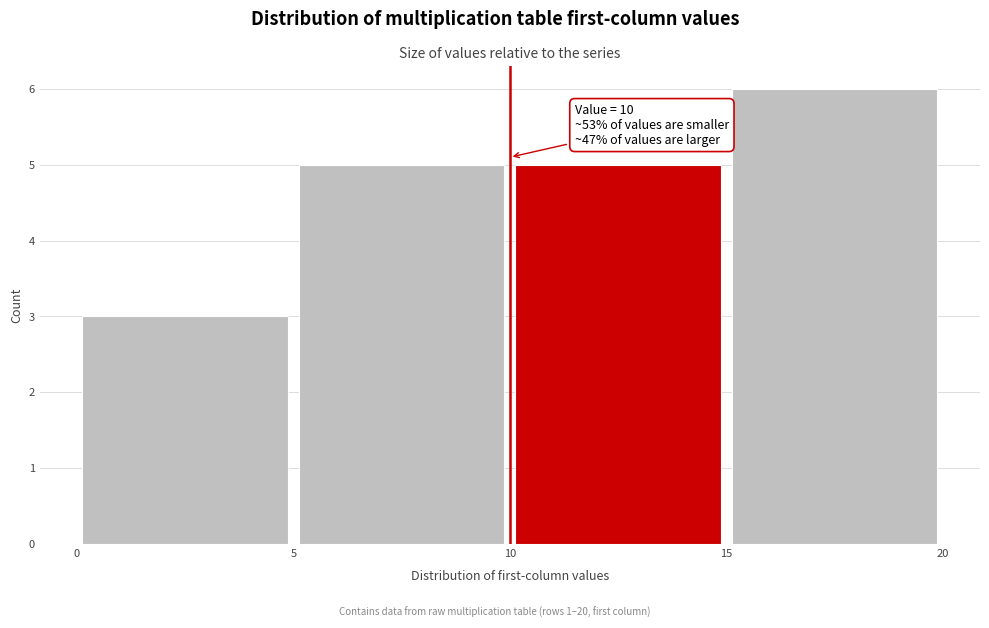

Over which range of the x-axis is the bar tallest?

15 to 20